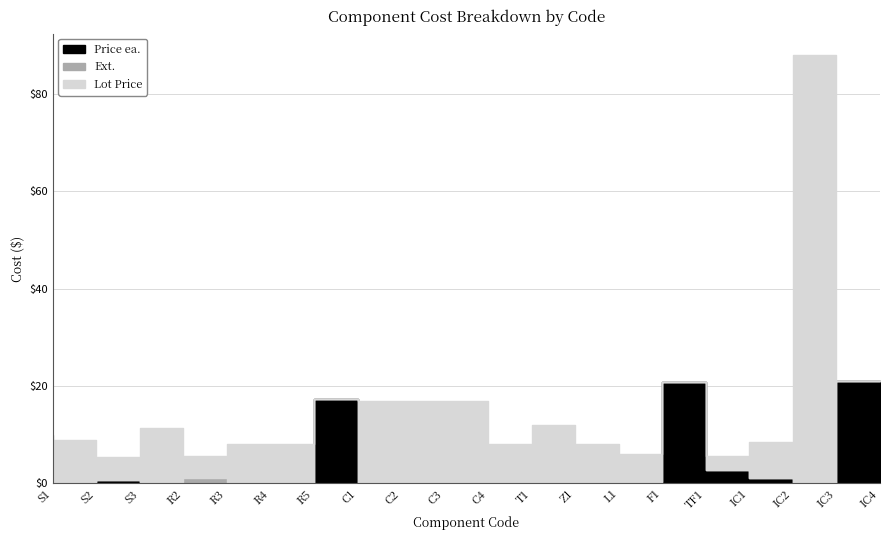

What is the spread (max minus min) of values at IC3?

88.0